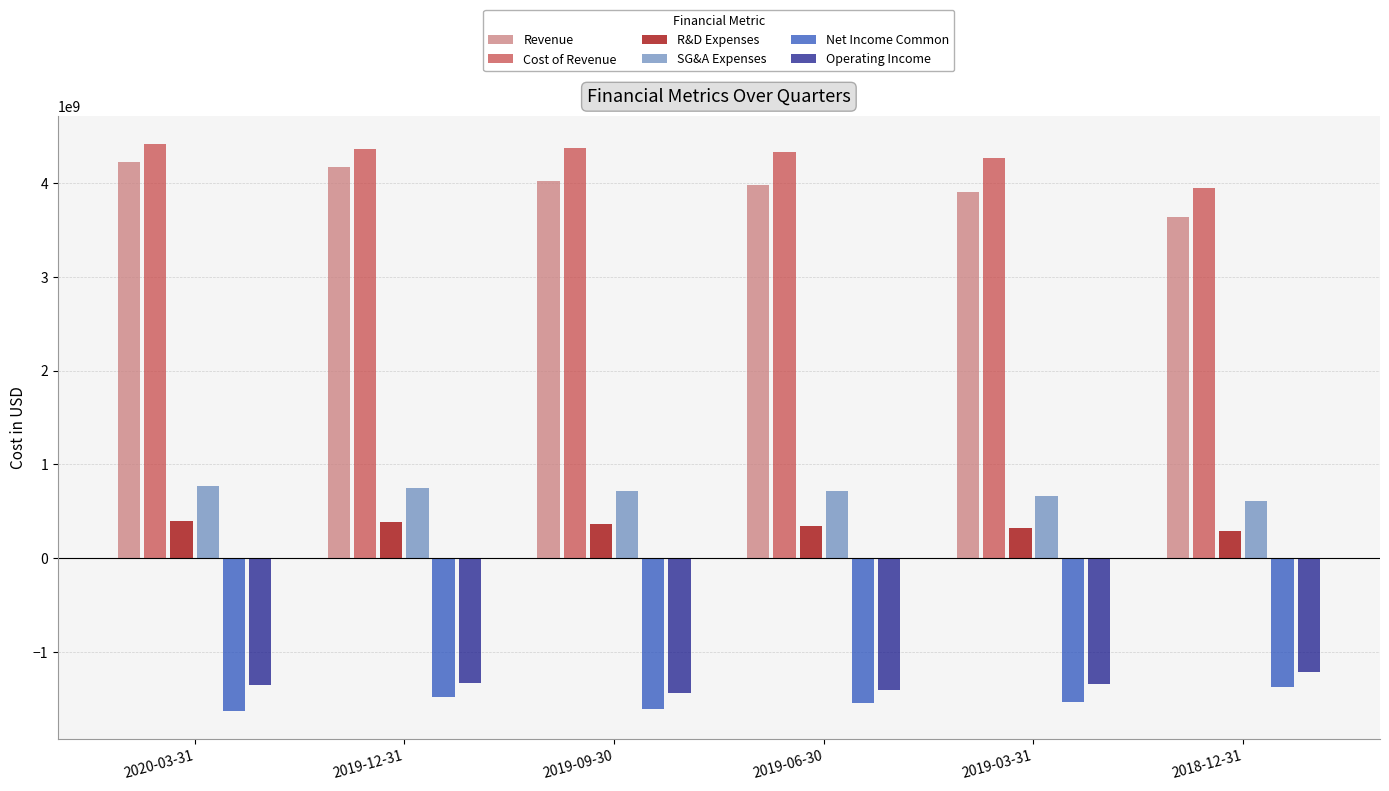

Which series has the largest range (max minus min)?

Revenue